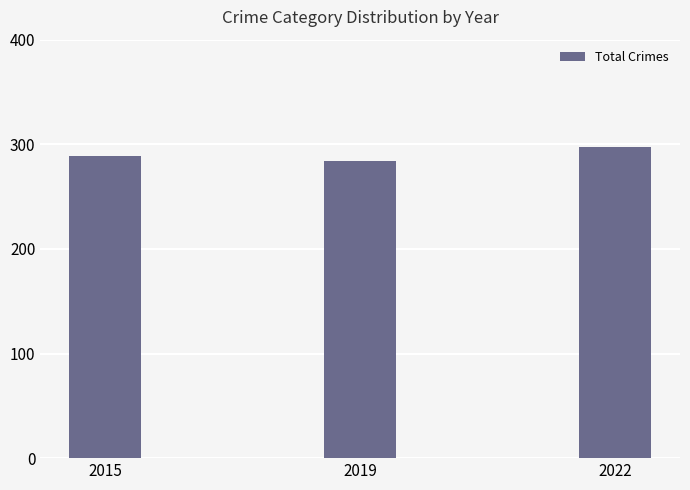

Does the chart contain stacked bars?

No